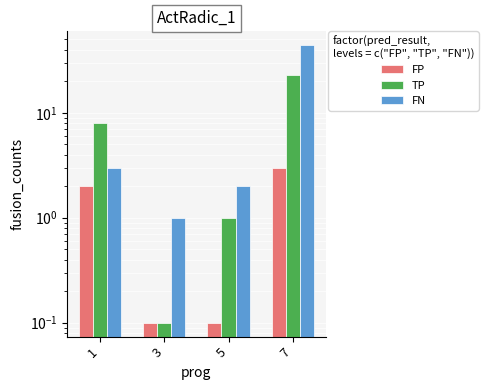

At which label is TP closest to 11?

1